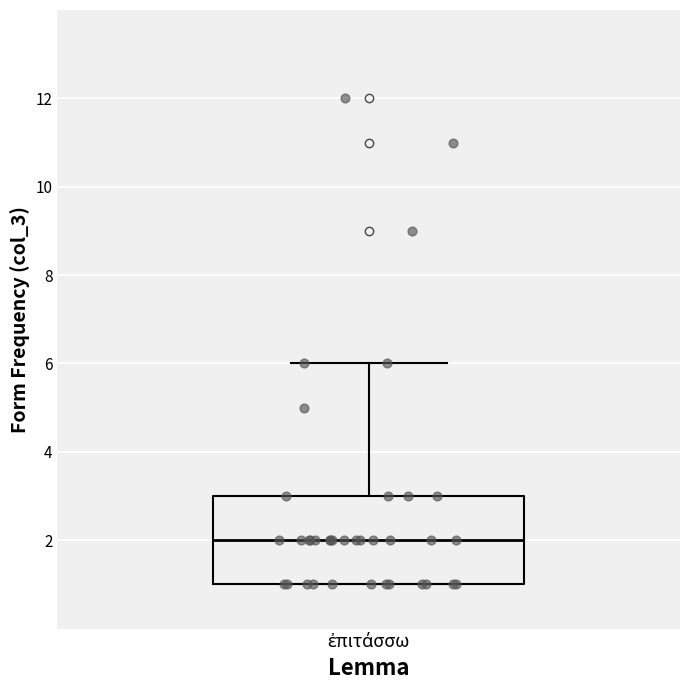

Transcribe this box plot: give where the median line is, the range the box spans, and where the two whiskers end, as read against the y-axis. The values are not printed on the chart, so give them approximately, as read against the axis.

median 2, box 1 to 3, whiskers 1 to 6